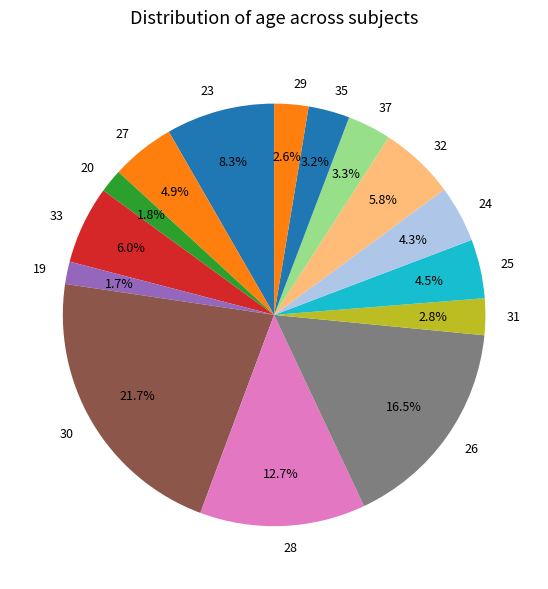

Approximately how many times larger is the value at 35 compared to 31?

1.1